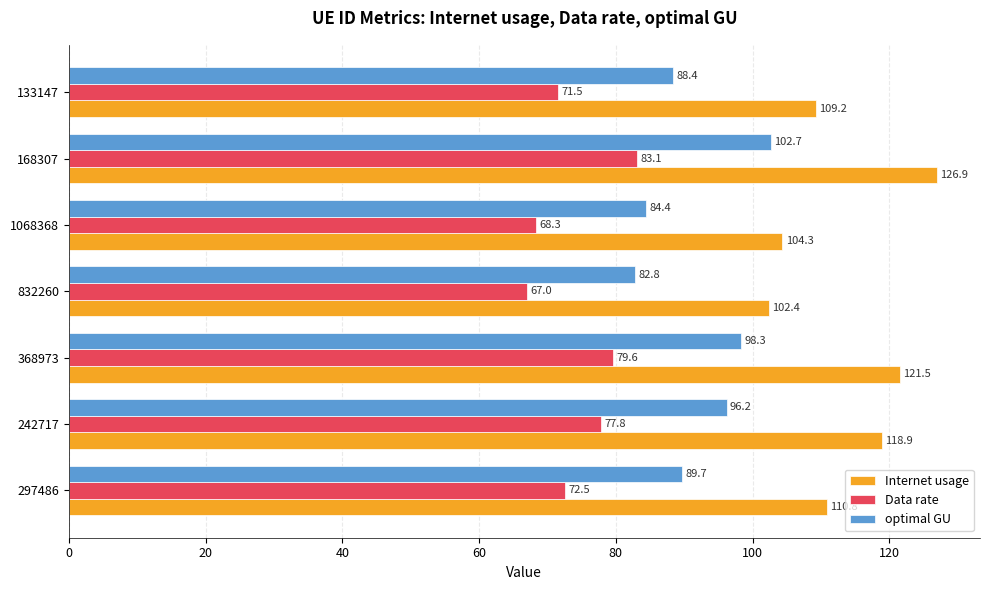

What is the average value of the Internet usage series?

113.4